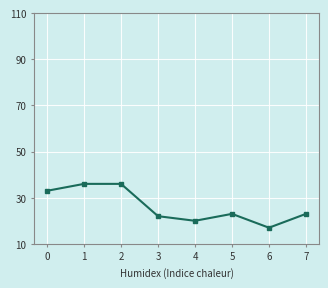

What is the maximum value shown in the chart?

36